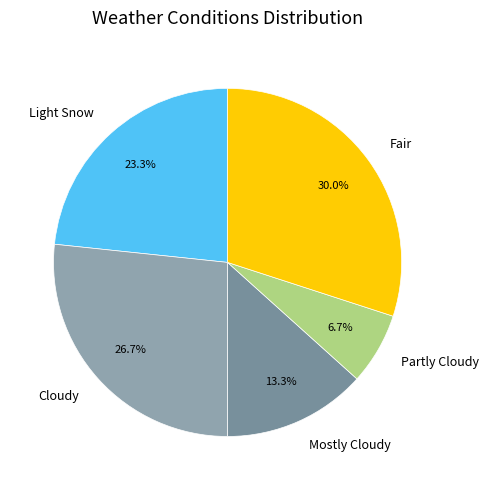

To the nearest percent, what is the difference between the largest and smallest slice percentages?

23%